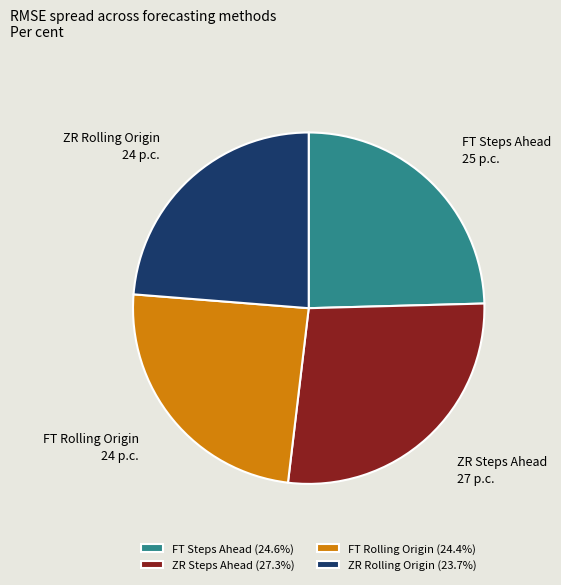

The FT Steps Ahead slice represents 25% of the pie. True or false?

True